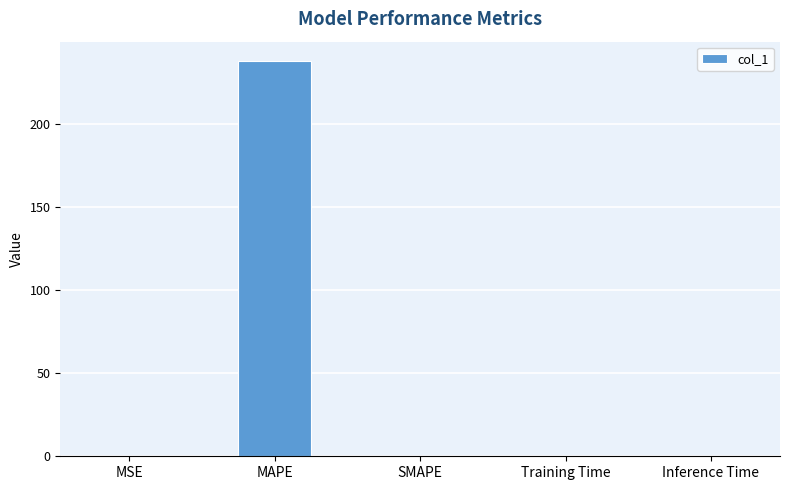

True or false: the data shows 0.0 at Inference Time.

True